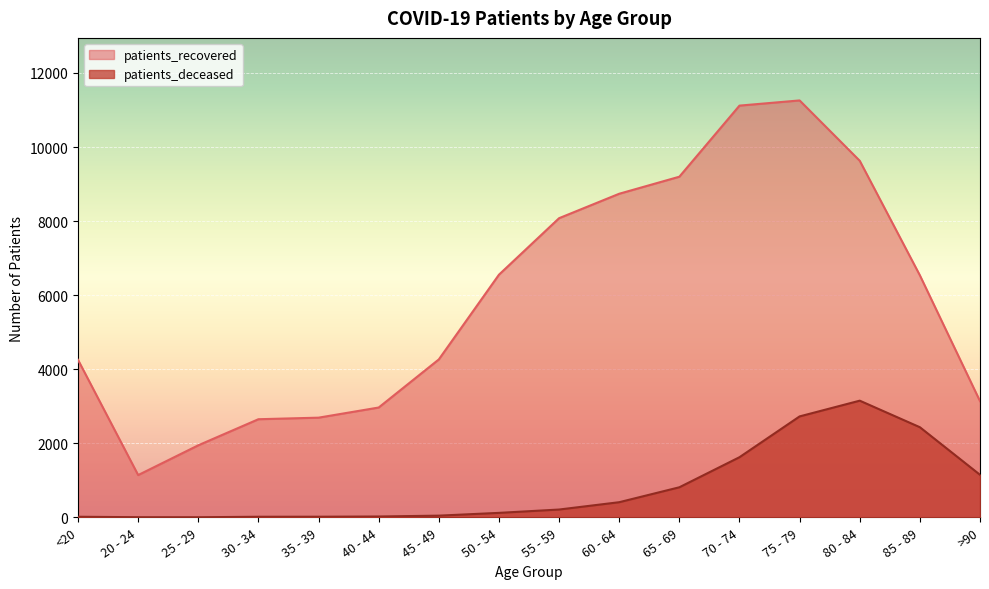

Is the value of patients_deceased at 55 - 59 greater than the value of patients_recovered at 50 - 54?

No